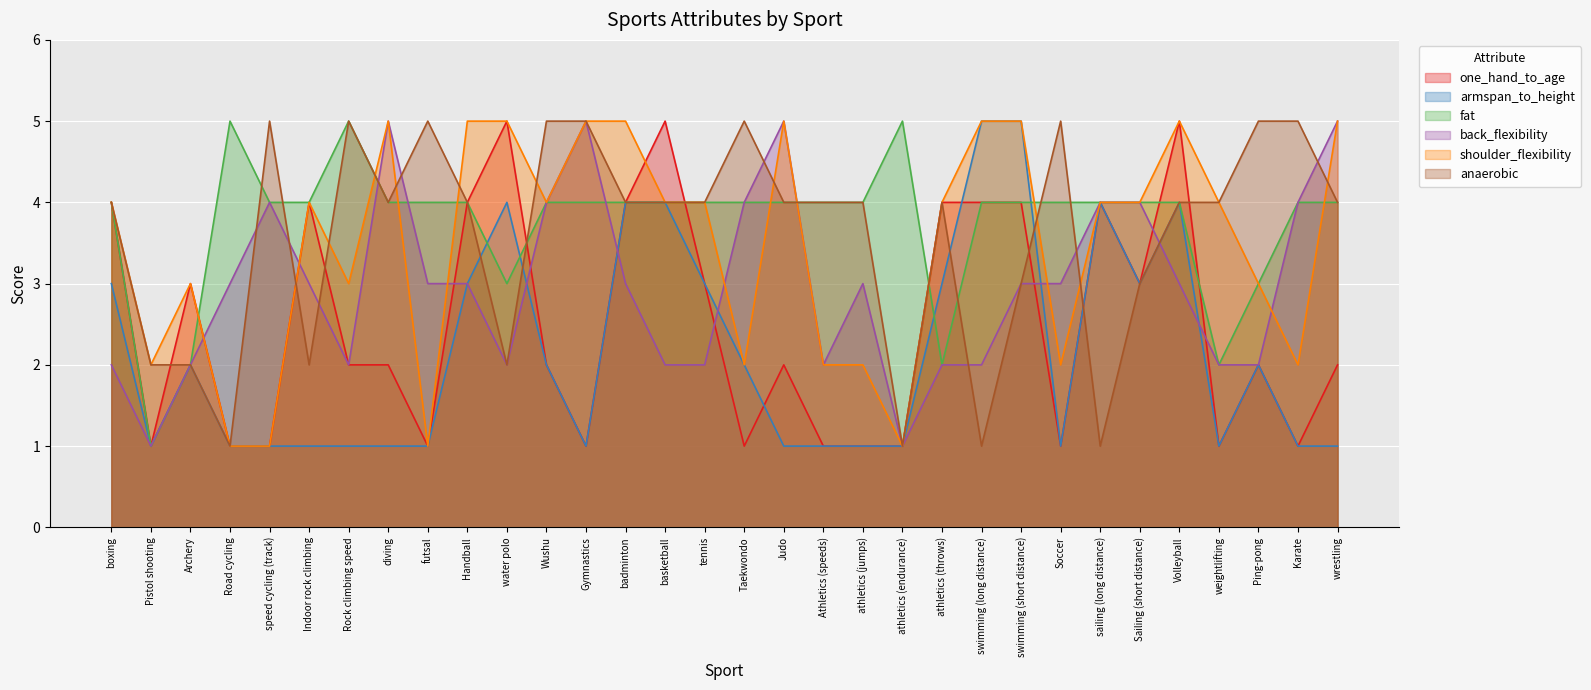

Between Indoor rock climbing and athletics (jumps), which series saw the biggest shift?

one_hand_to_age